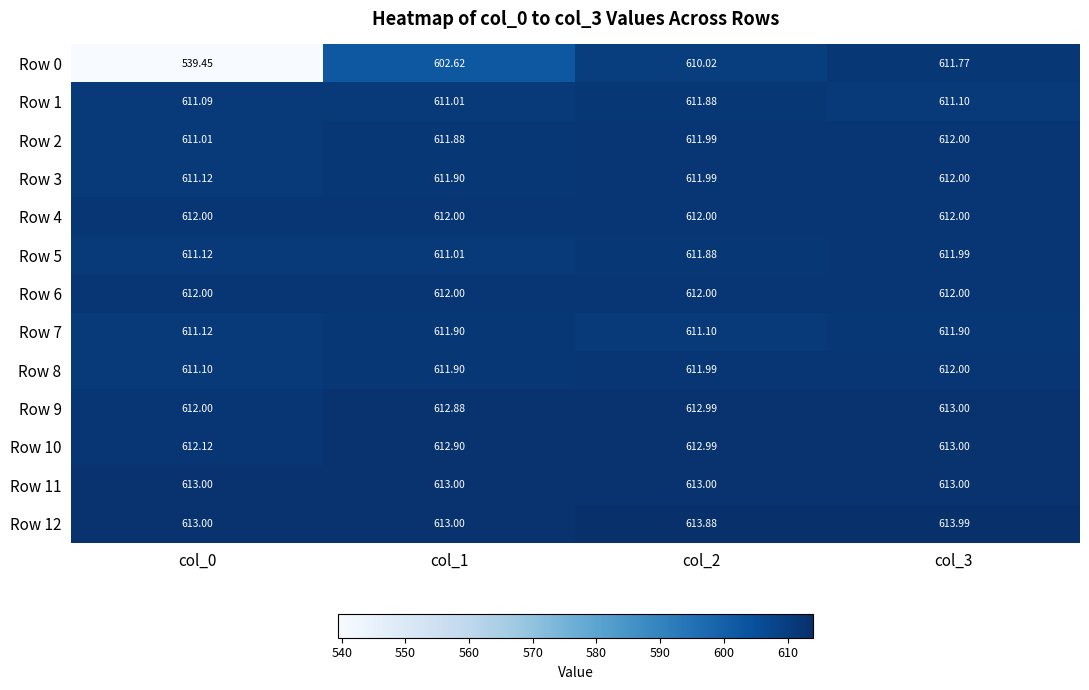

Is the value of Row 12 at col_3 greater than the value of Row 9 at col_3?

Yes